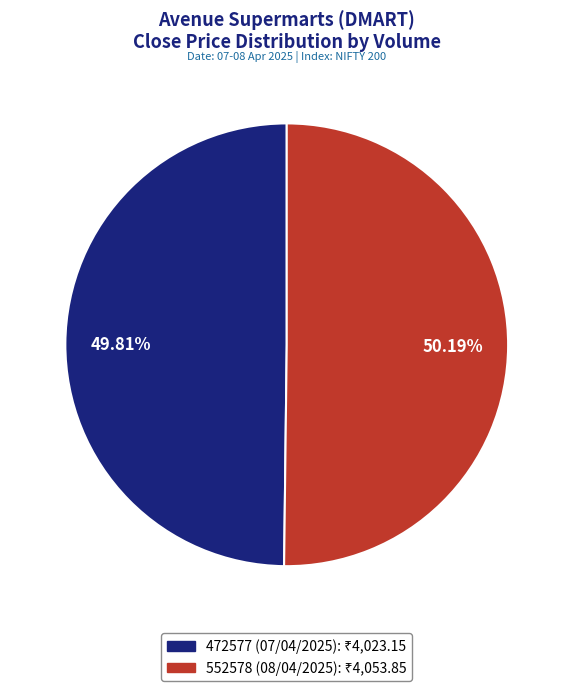

How many segments does this pie chart have?

2